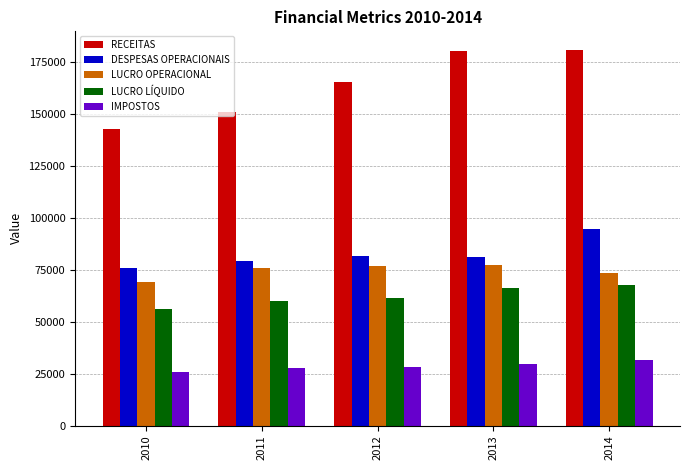

What is the difference between the second highest and second lowest values in the DESPESAS OPERACIONAIS series?

2773.1